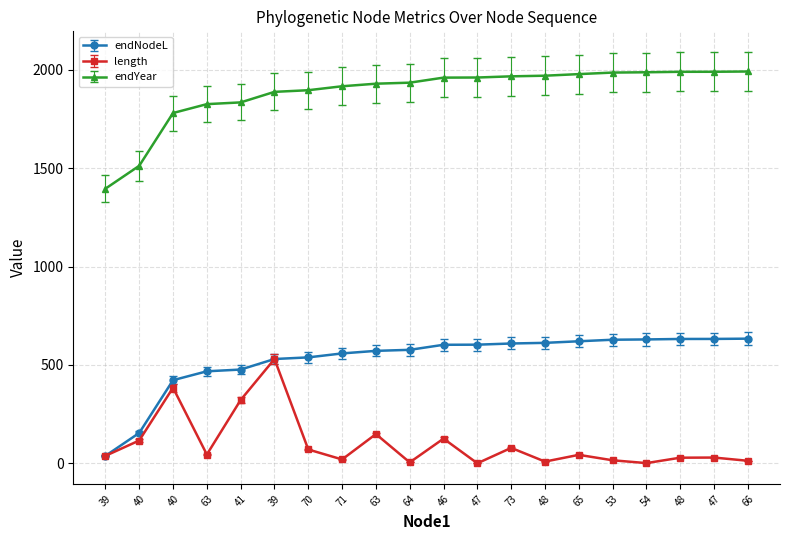

What is the difference between the maximum and second lowest values in the endYear series?

479.1